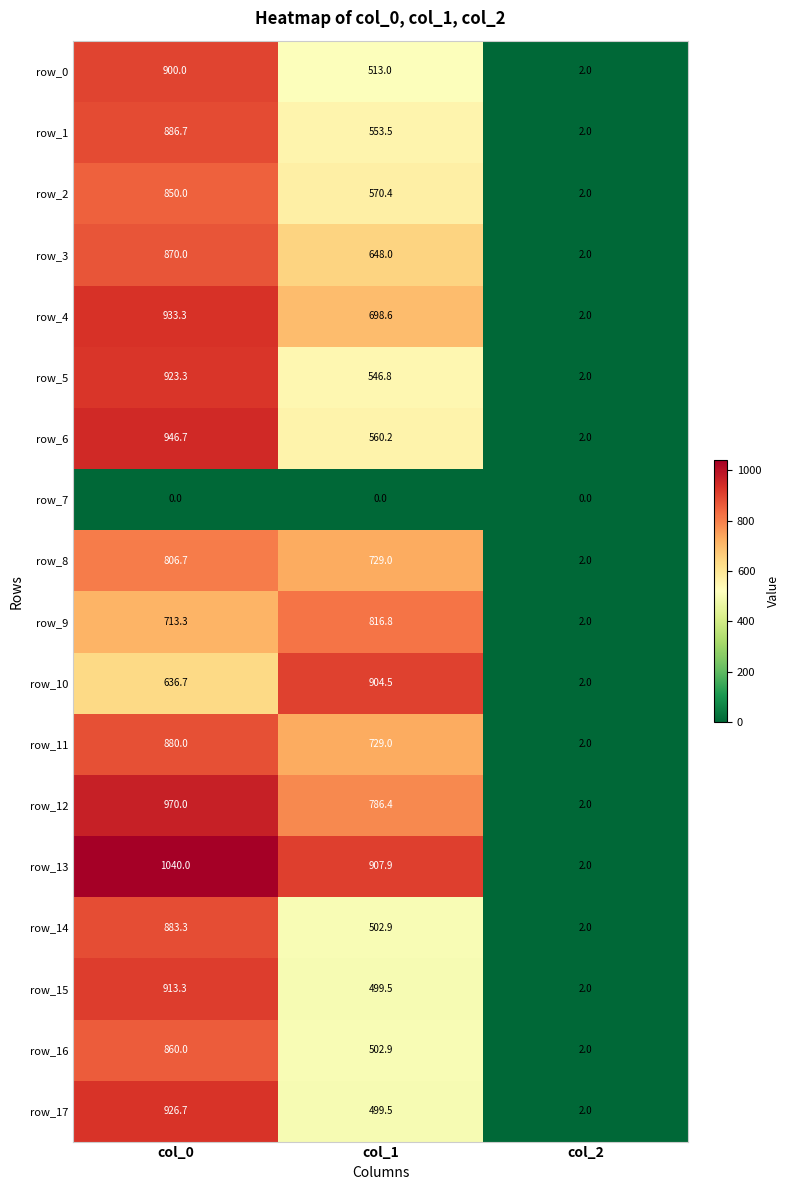

Reading left to right, extract all data points from this chart.

row_0: 900.0	513.0	2.0
row_1: 886.7	553.5	2.0
row_2: 850.0	570.4	2.0
row_3: 870.0	648.0	2.0
row_4: 933.3	698.6	2.0
row_5: 923.3	546.8	2.0
row_6: 946.7	560.2	2.0
row_7: 0.0	0.0	0.0
row_8: 806.7	729.0	2.0
row_9: 713.3	816.8	2.0
row_10: 636.7	904.5	2.0
row_11: 880.0	729.0	2.0
row_12: 970.0	786.4	2.0
row_13: 1040.0	907.9	2.0
row_14: 883.3	502.9	2.0
row_15: 913.3	499.5	2.0
row_16: 860.0	502.9	2.0
row_17: 926.7	499.5	2.0